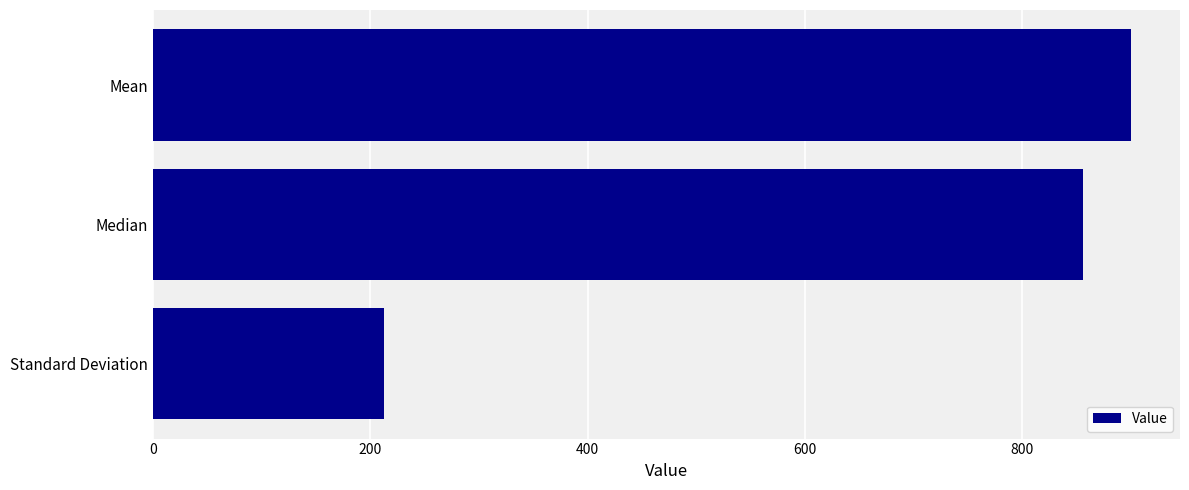

What is the label of the 2nd bar from the top?

Median